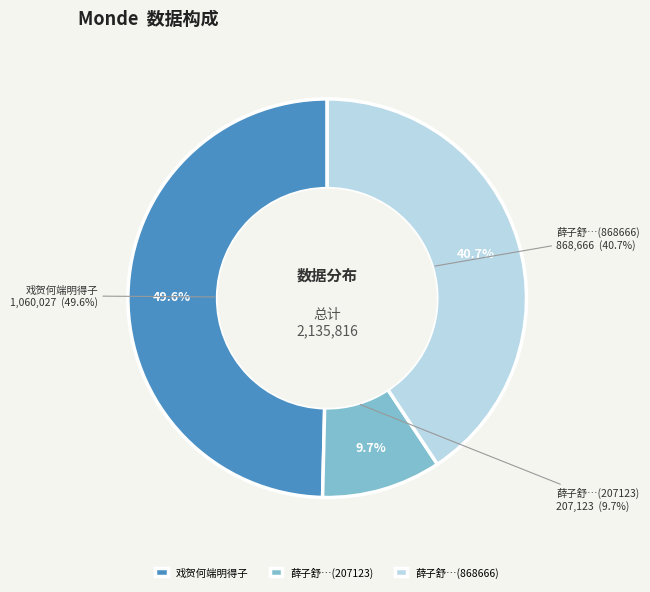

True or false: 戏贺何端明得子 accounts for 50% of the total.

True